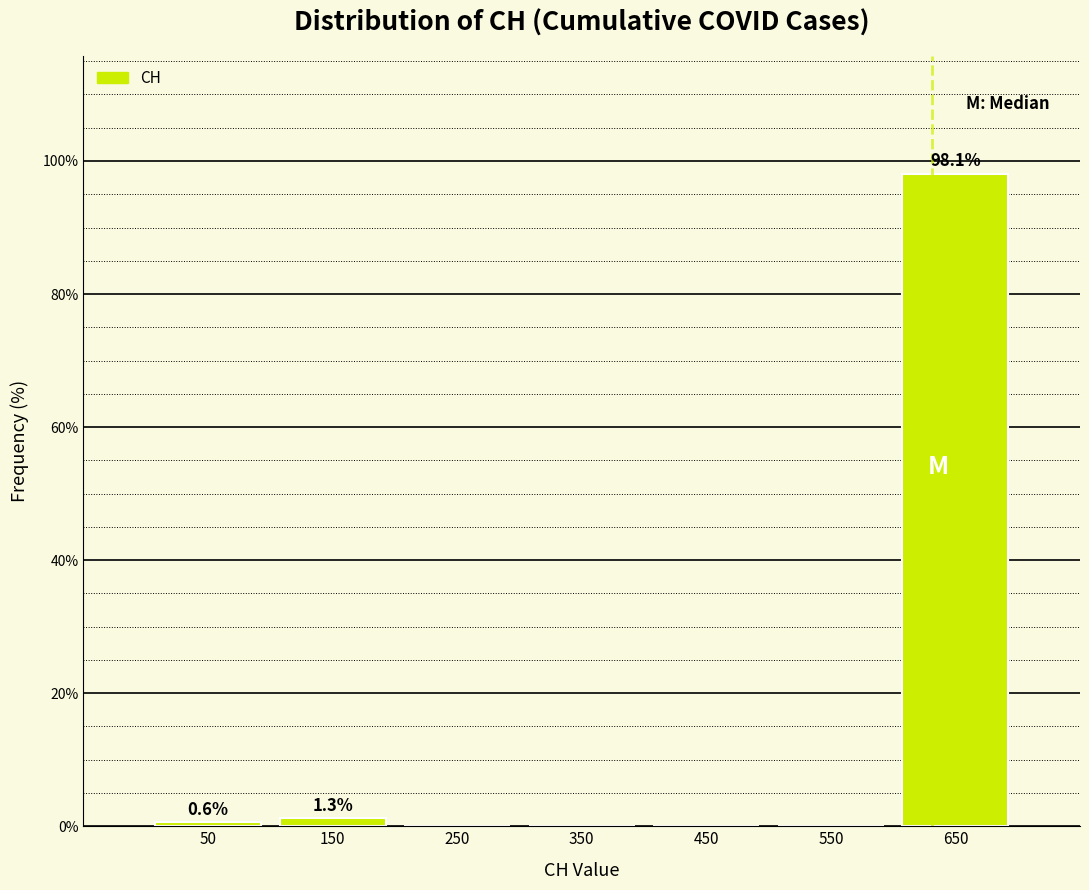

Which range on the x-axis has the tallest bar?

600 to 700